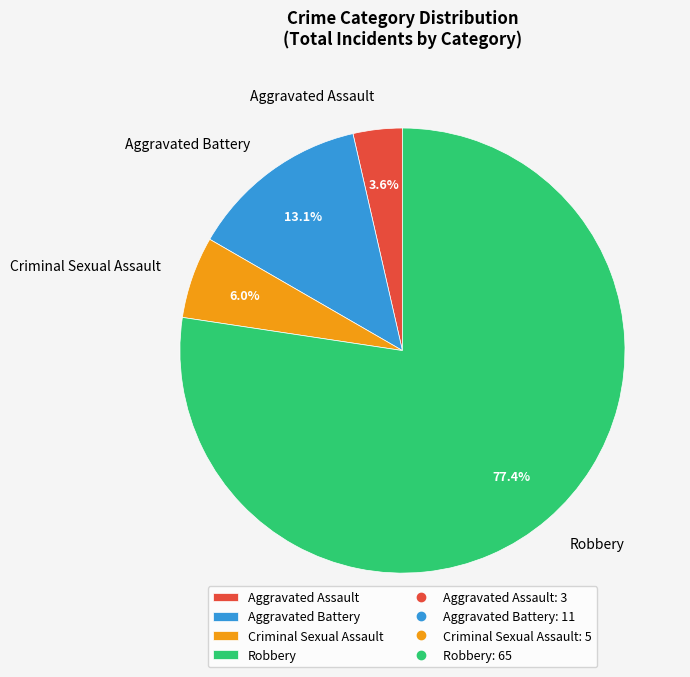

What portion of the pie excludes Aggravated Battery?

86.9%